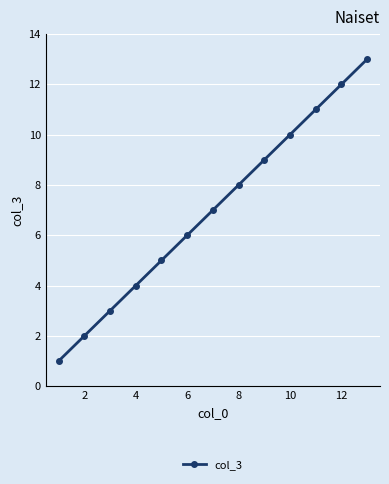

How many lines are shown in the chart?

1